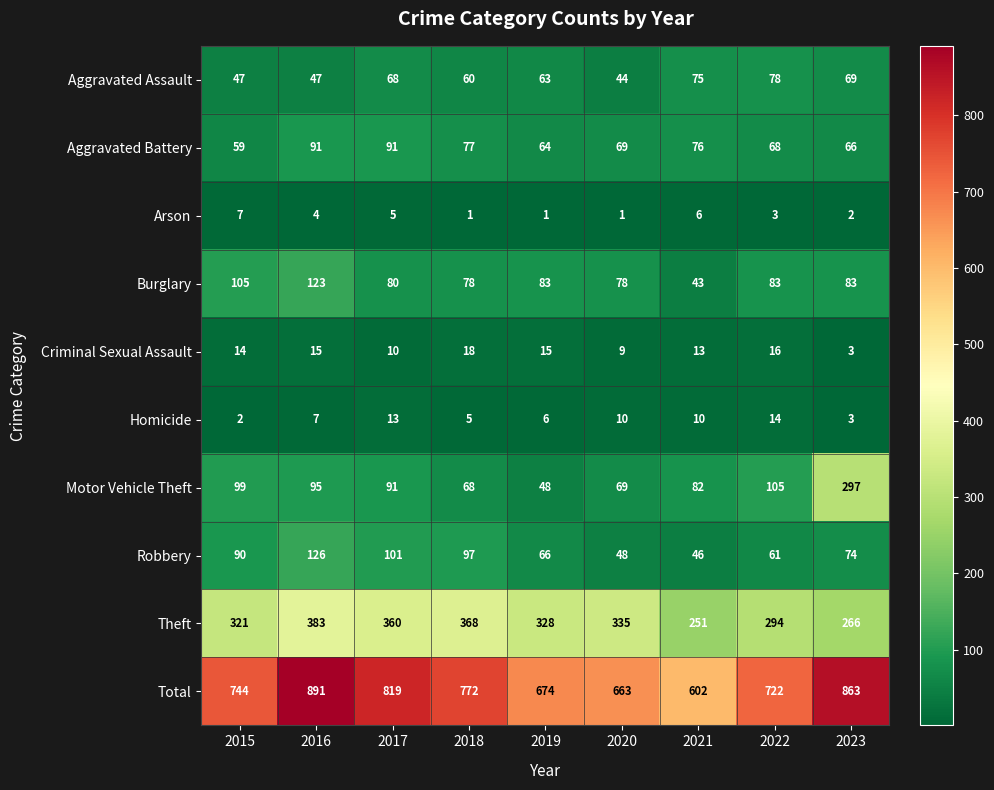

Which series has the largest range (max minus min)?

Total